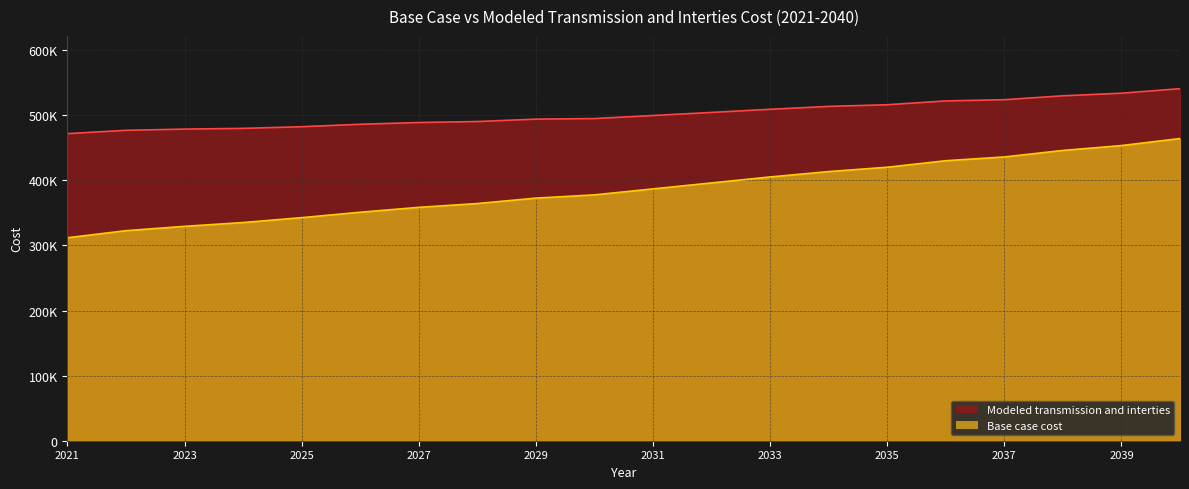

True or false: Modeled transmission and interties has a value of 523918.0 at 2037.

True